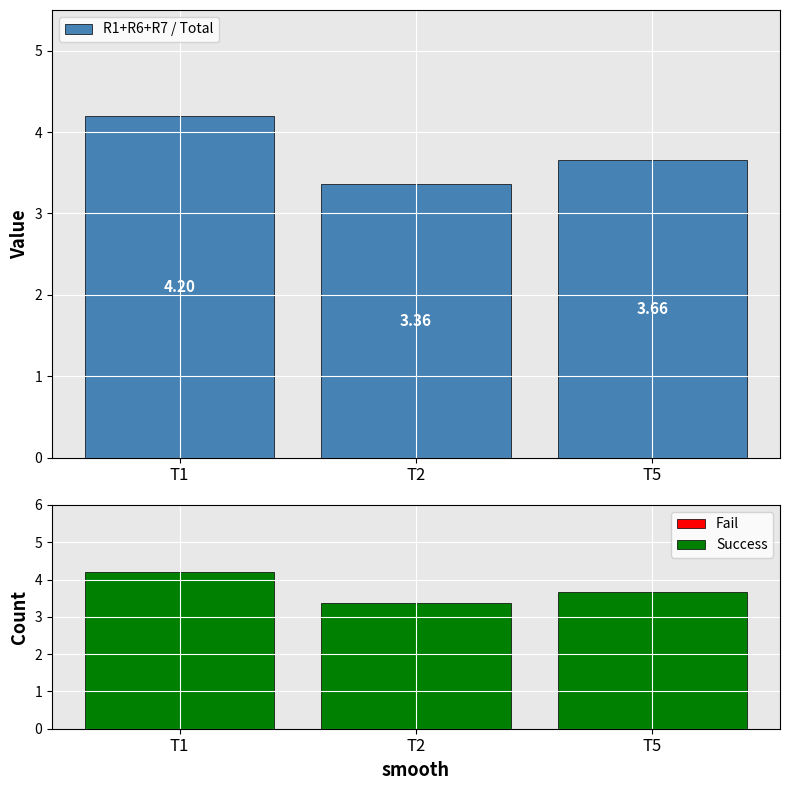

List the labels in order of Fail value, smallest first.

T1, T2, T5